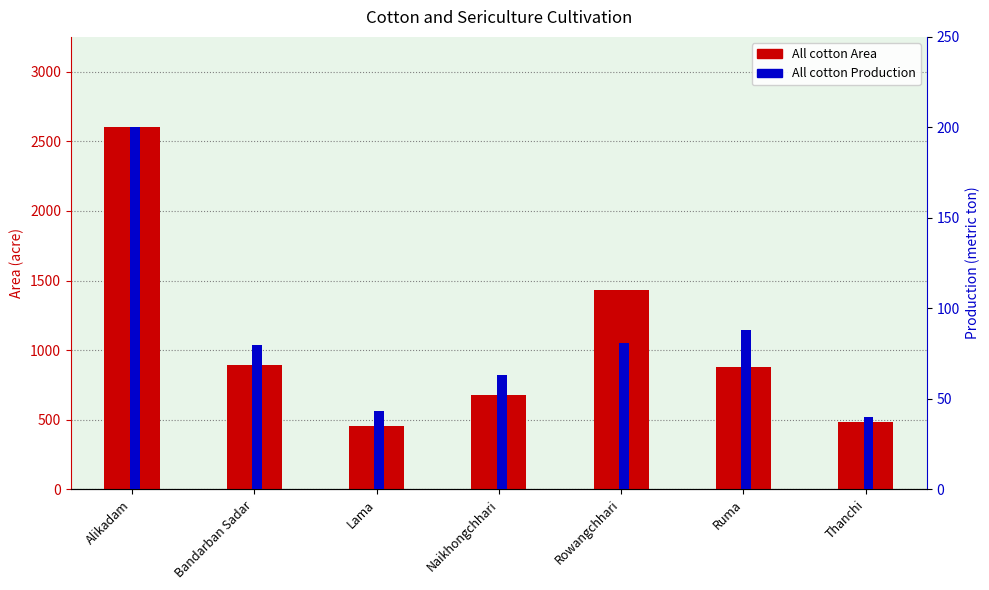

At how many categories does at least one series exceed 2466?

1